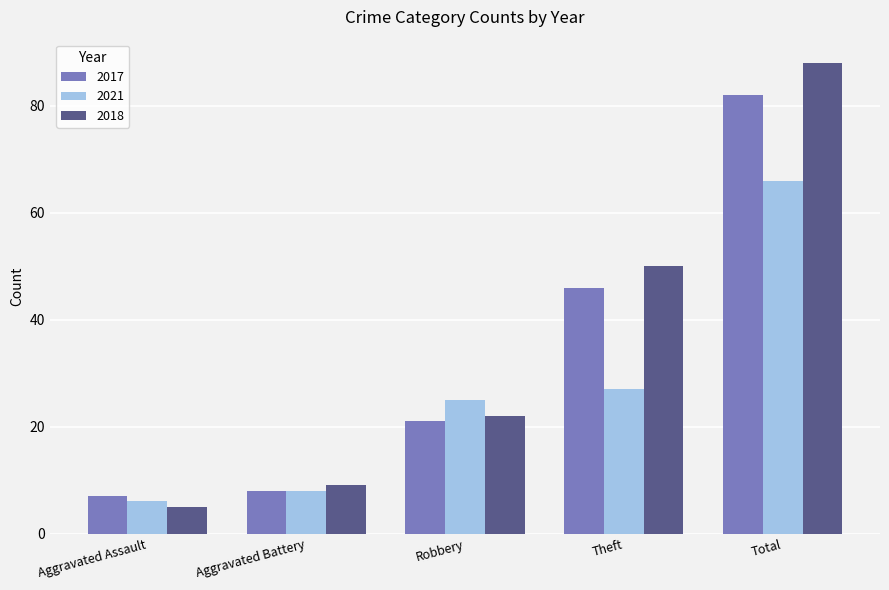

At which label is 2017 closest to 44?

Theft